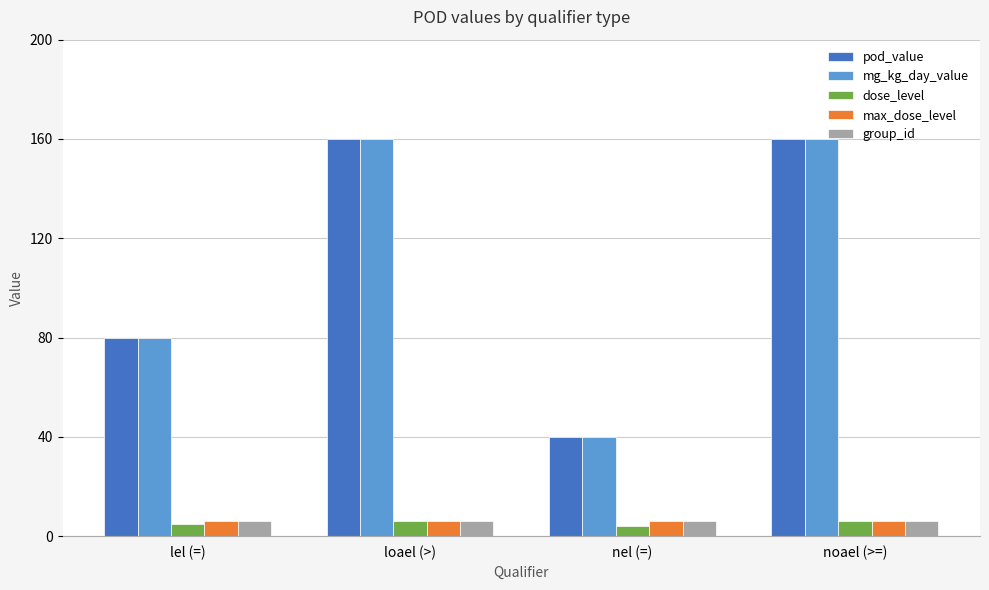

Is the value of pod_value at noael (>=) greater than the value of dose_level at nel (=)?

Yes